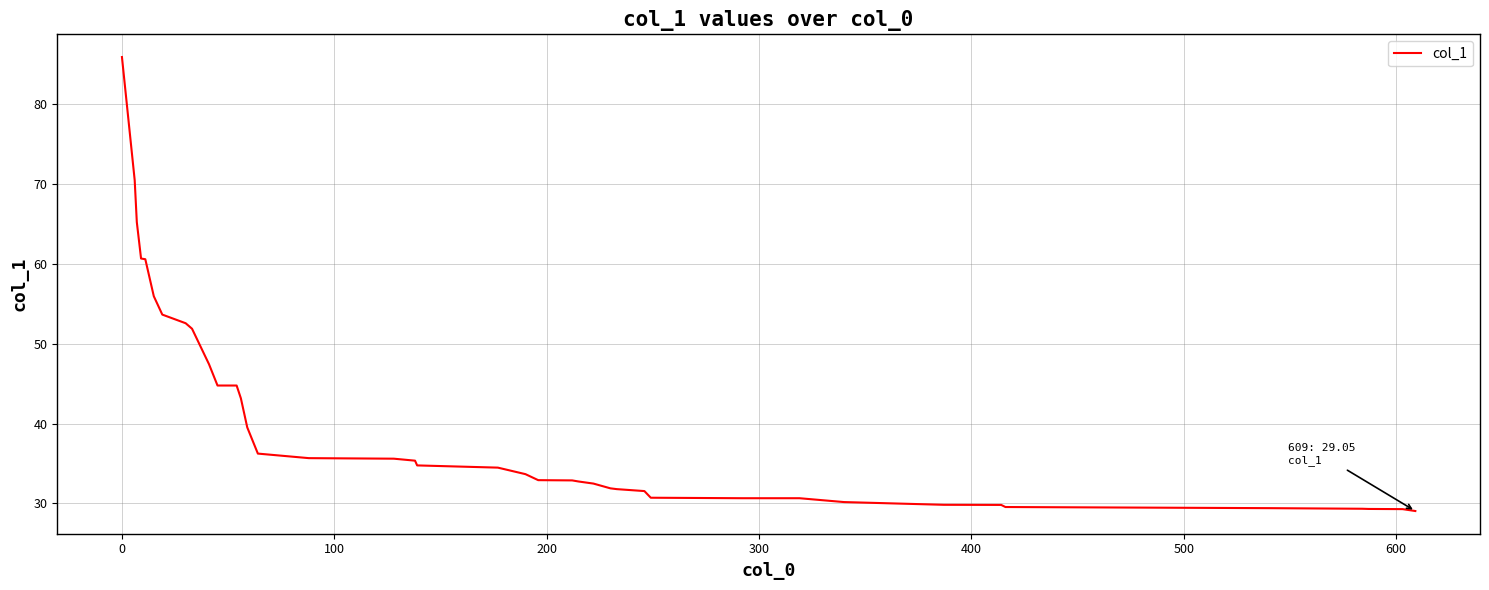

What is the maximum value shown in the chart?

85.9